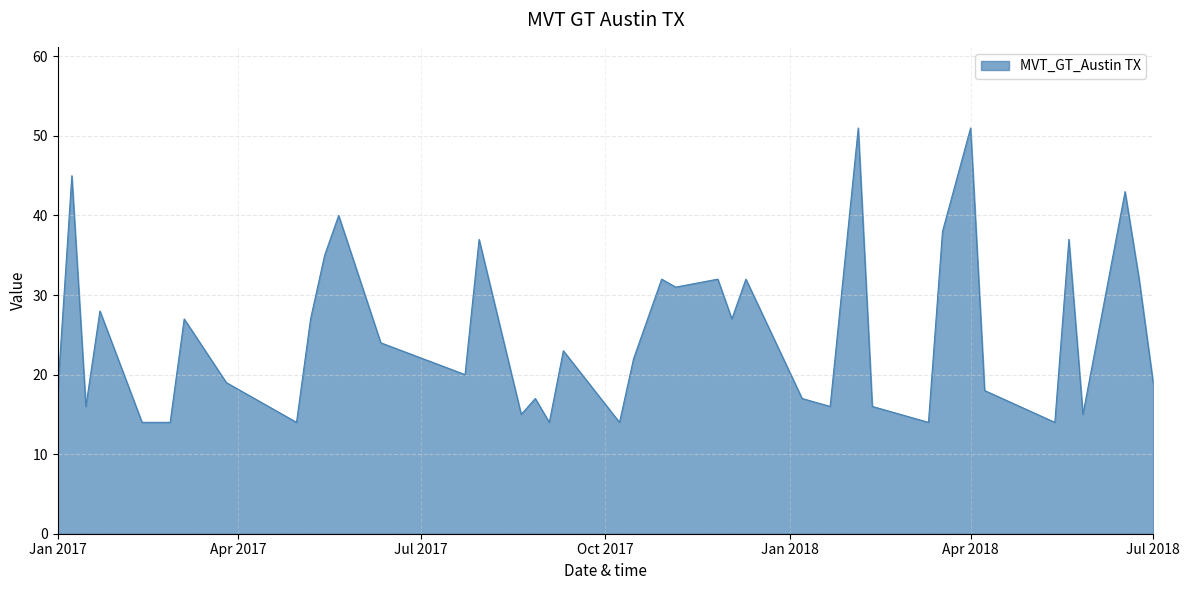

How many values are below 23?

20